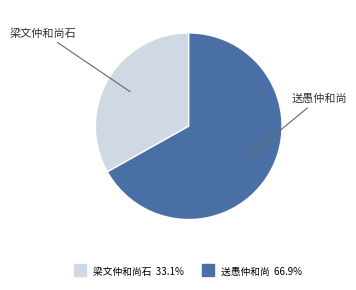

Count the number of slices in the pie.

2